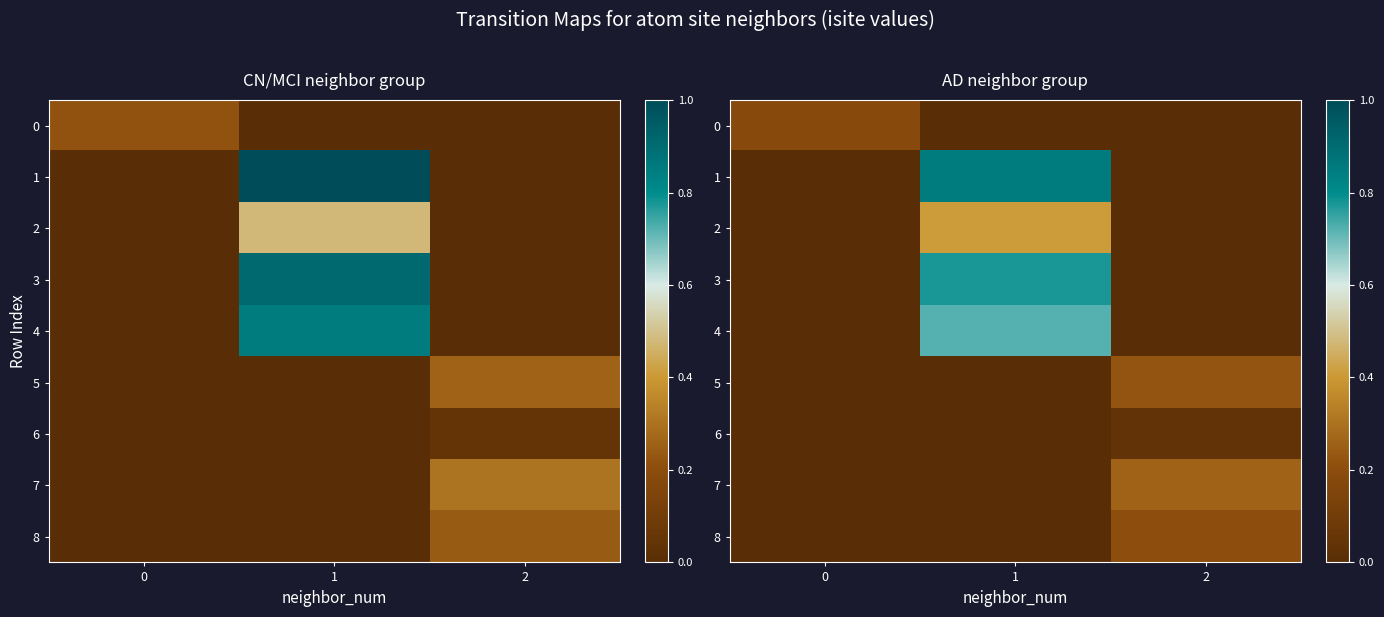

What value does the 2 series have at 1?

0.4